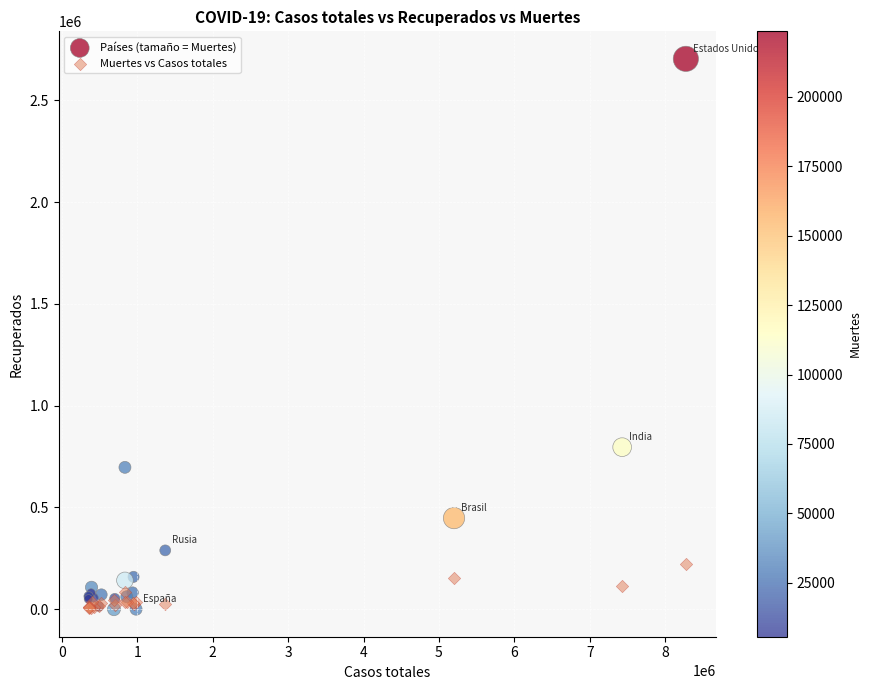

In the Países (tamaño = Muertes) series, what Y value is closest to 1351631?

795969